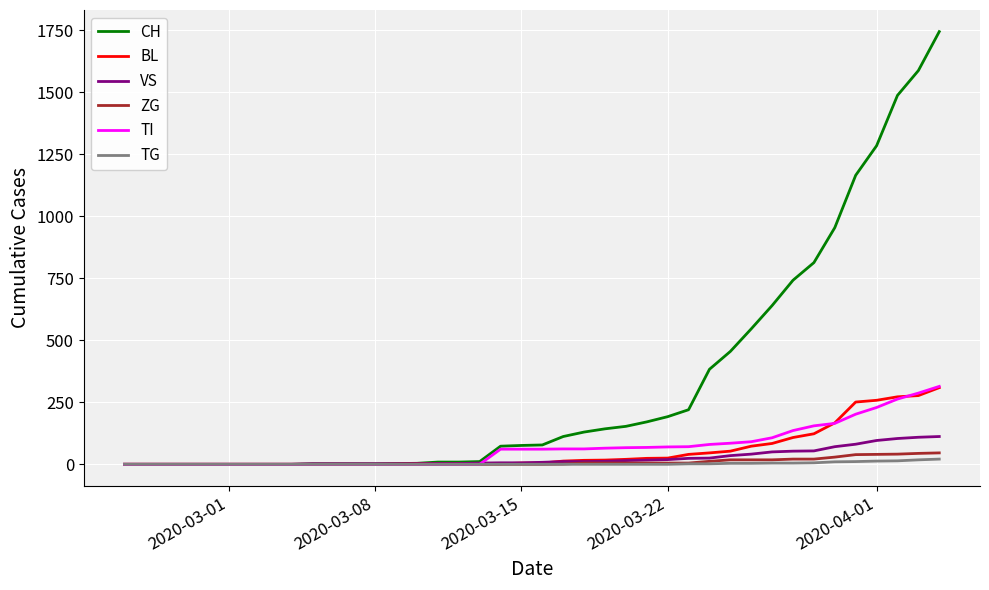

What is the maximum value shown in the chart?

1744